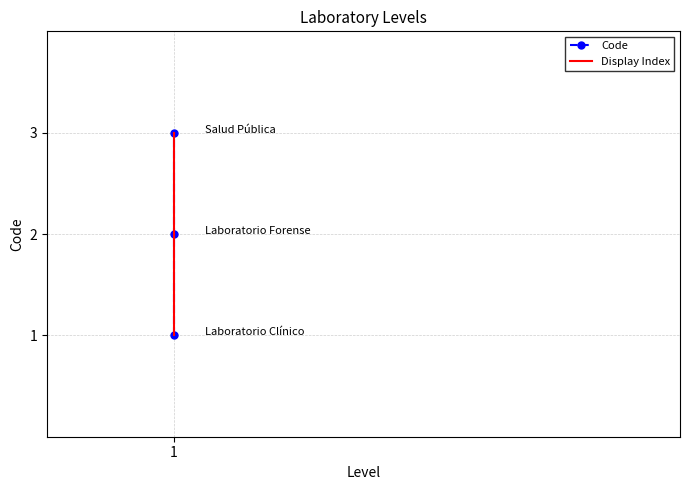

Is it true that Code equals 1 at 1?

False